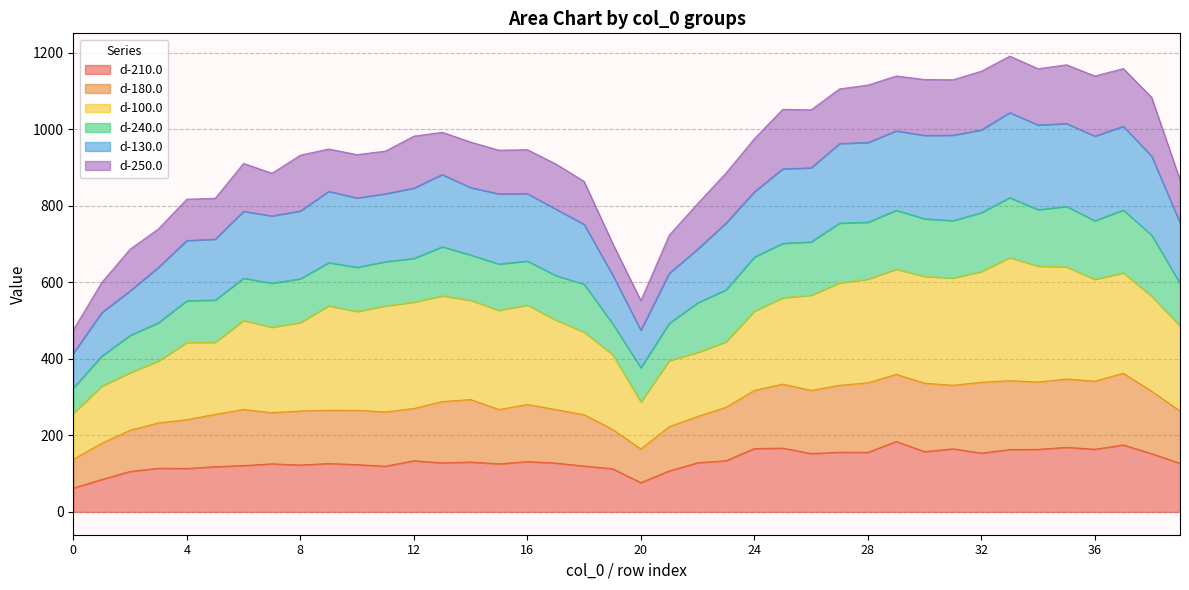

What is the minimum value for d-210.0?

62.3